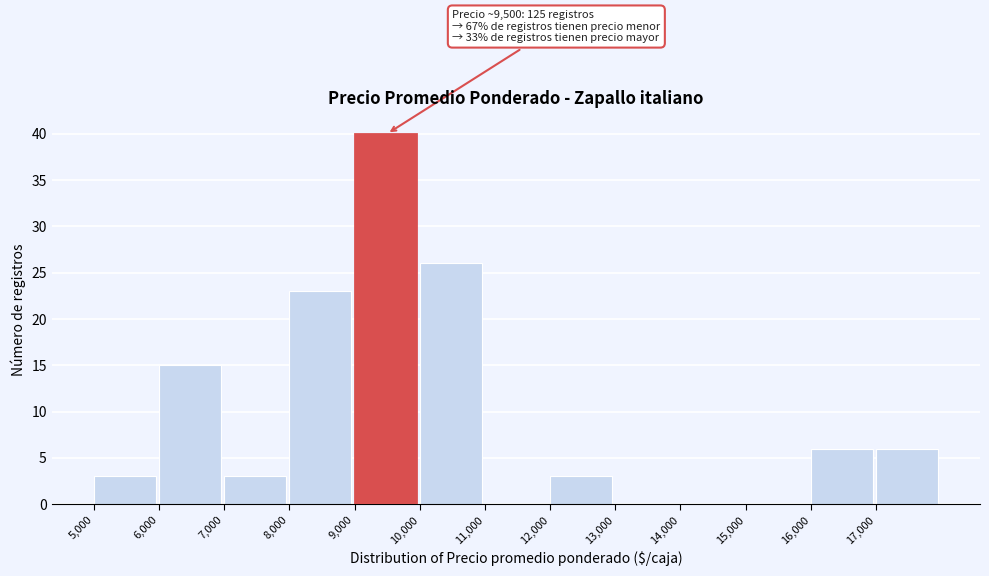

Which range on the x-axis has the tallest bar?

9000 to 10000